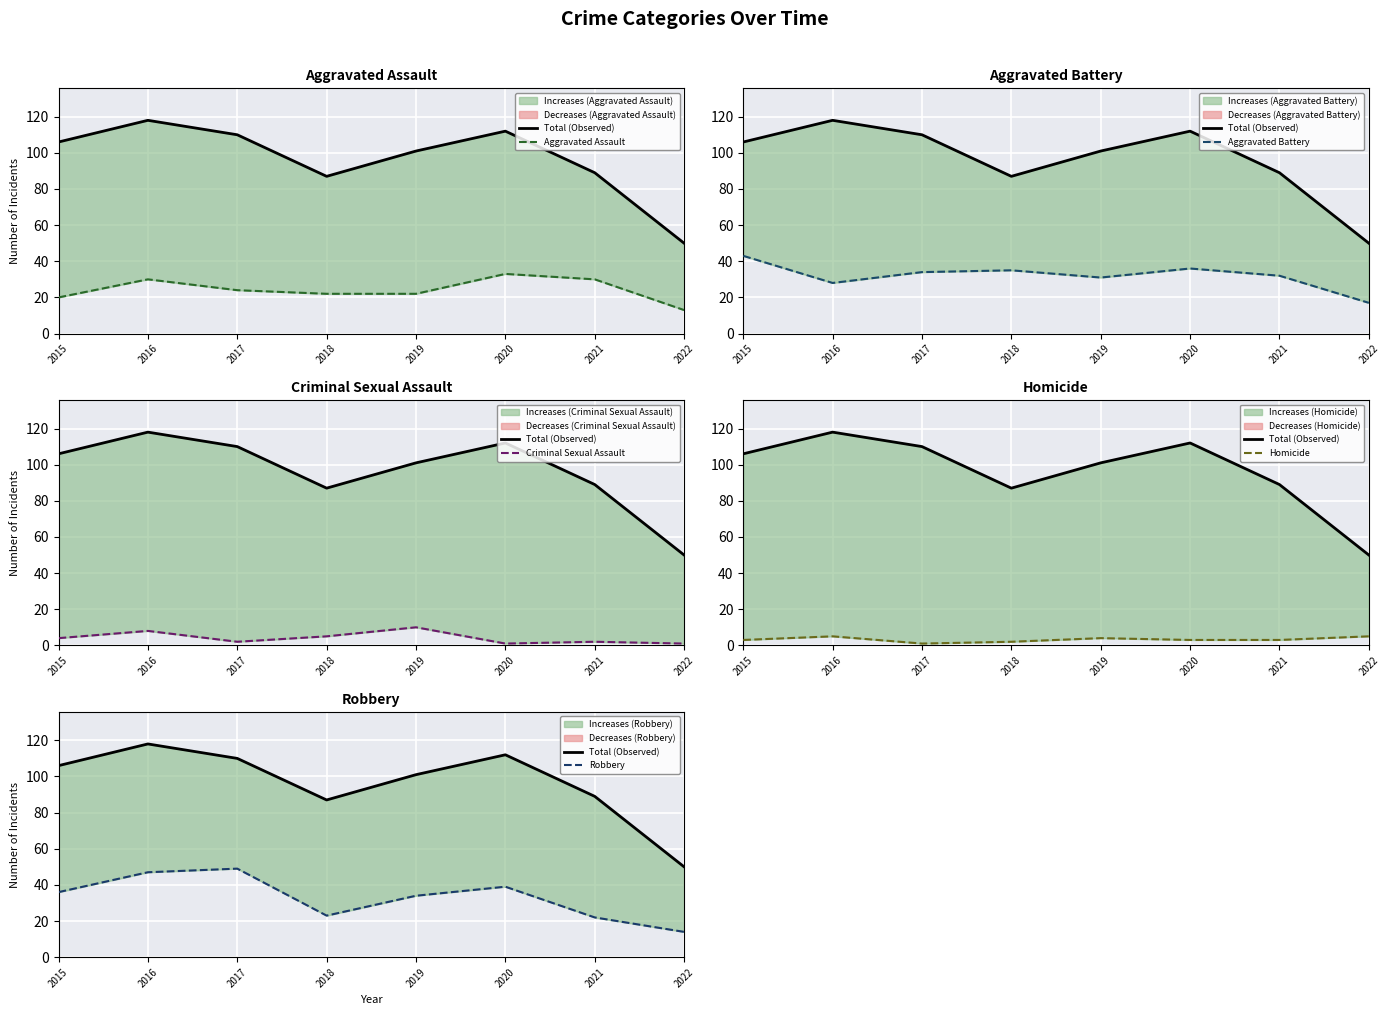

Reading left to right, extract all data points from this chart.

Total (Observed): 106	118	110	87	101	112	89	50
Aggravated Assault: 20	30	24	22	22	33	30	13
Aggravated Battery: 43	28	34	35	31	36	32	17
Criminal Sexual Assault: 4	8	2	5	10	1	2	1
Homicide: 3	5	1	2	4	3	3	5
Robbery: 36	47	49	23	34	39	22	14